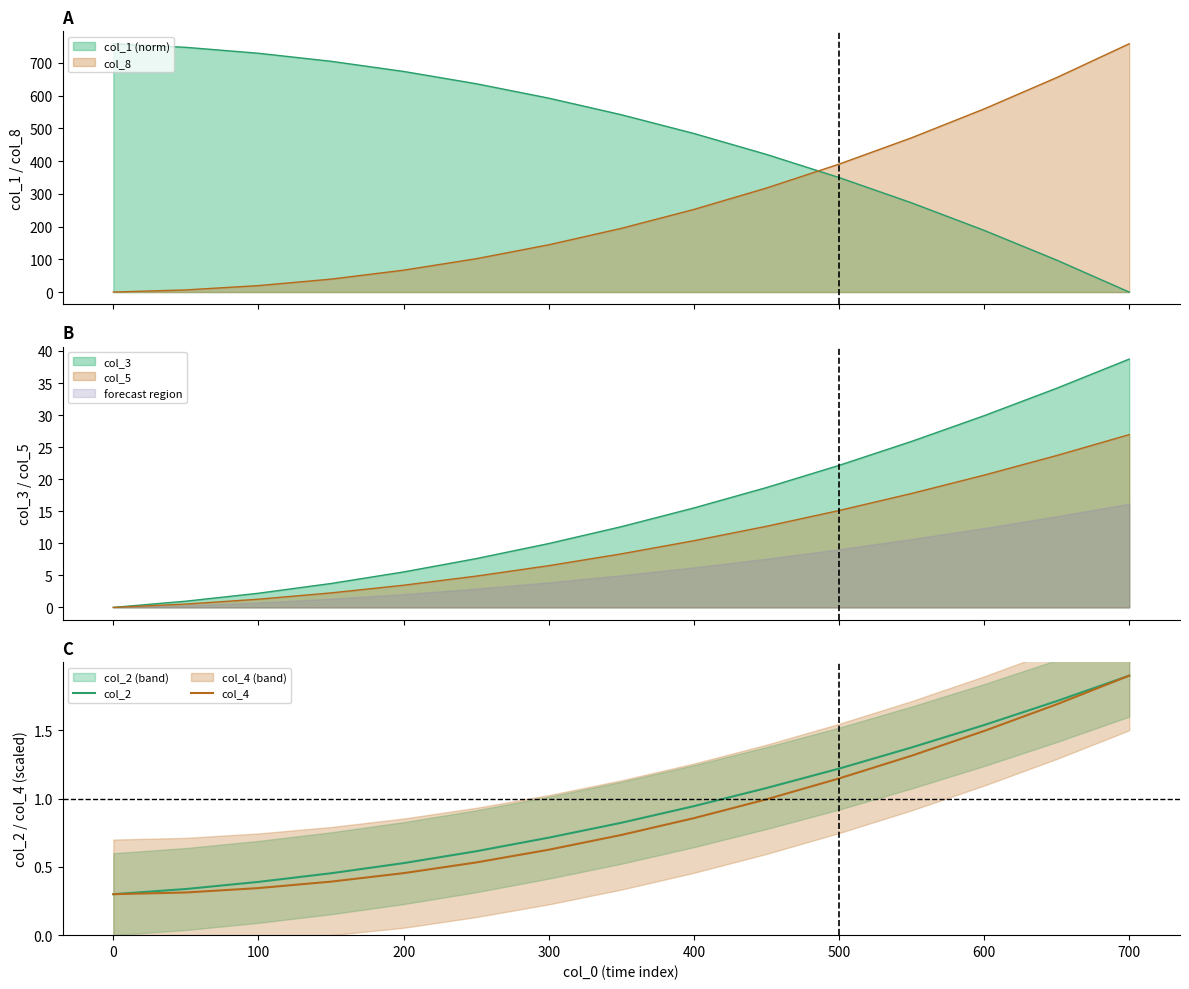

Read the col_4 value at 0.

0.3